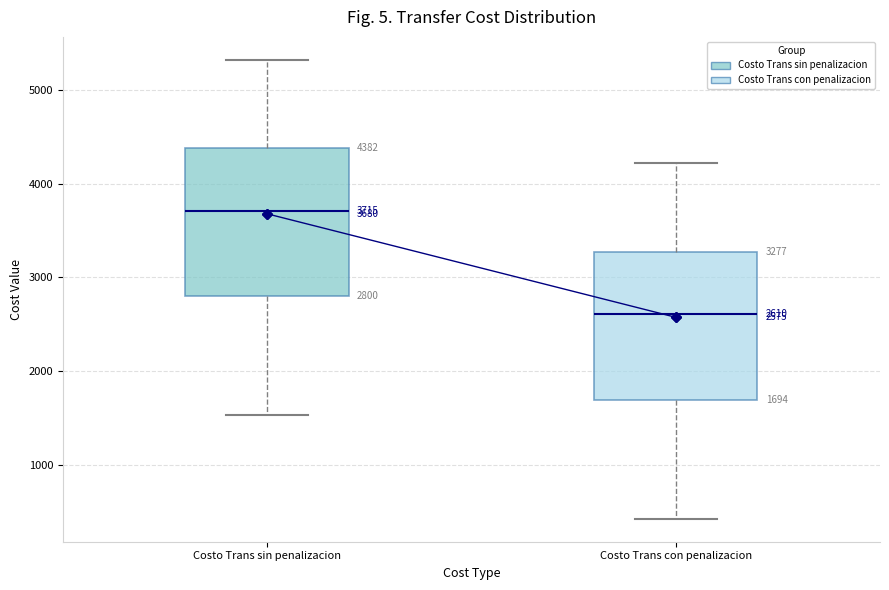

Which box has the highest median line?

Costo Trans sin penalizacion